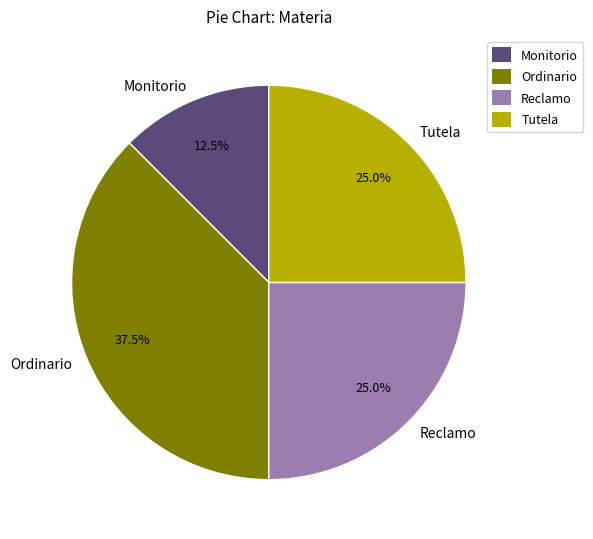

How many slices are in this pie chart?

4